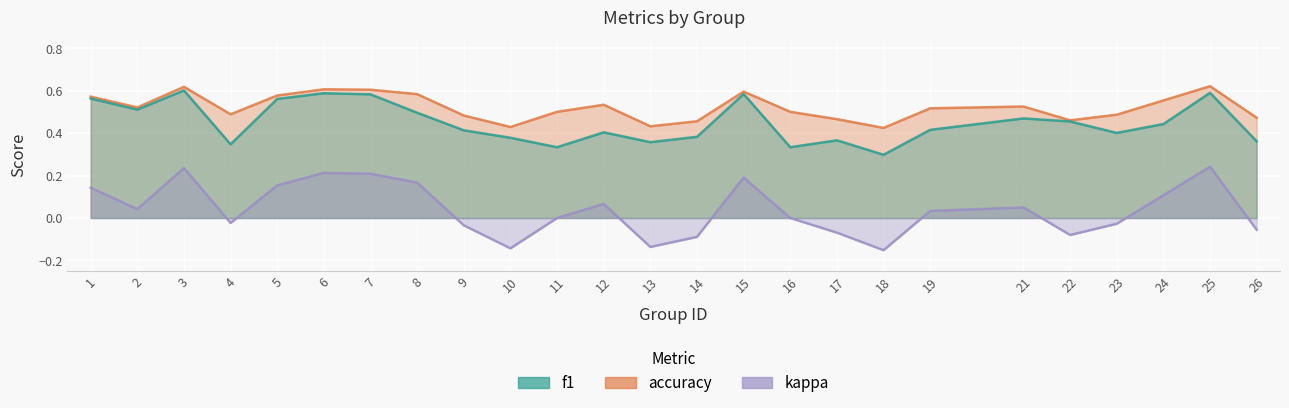

What are all the series names shown in the legend?

f1, accuracy, kappa